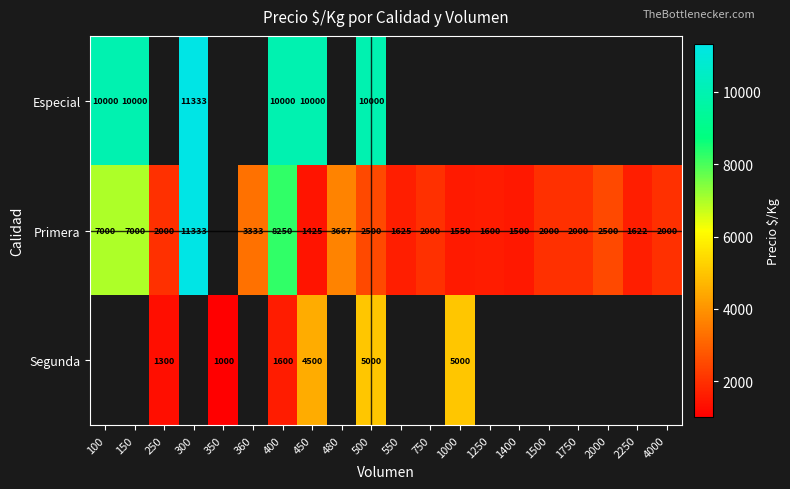

What is the smallest value displayed?

1000.0